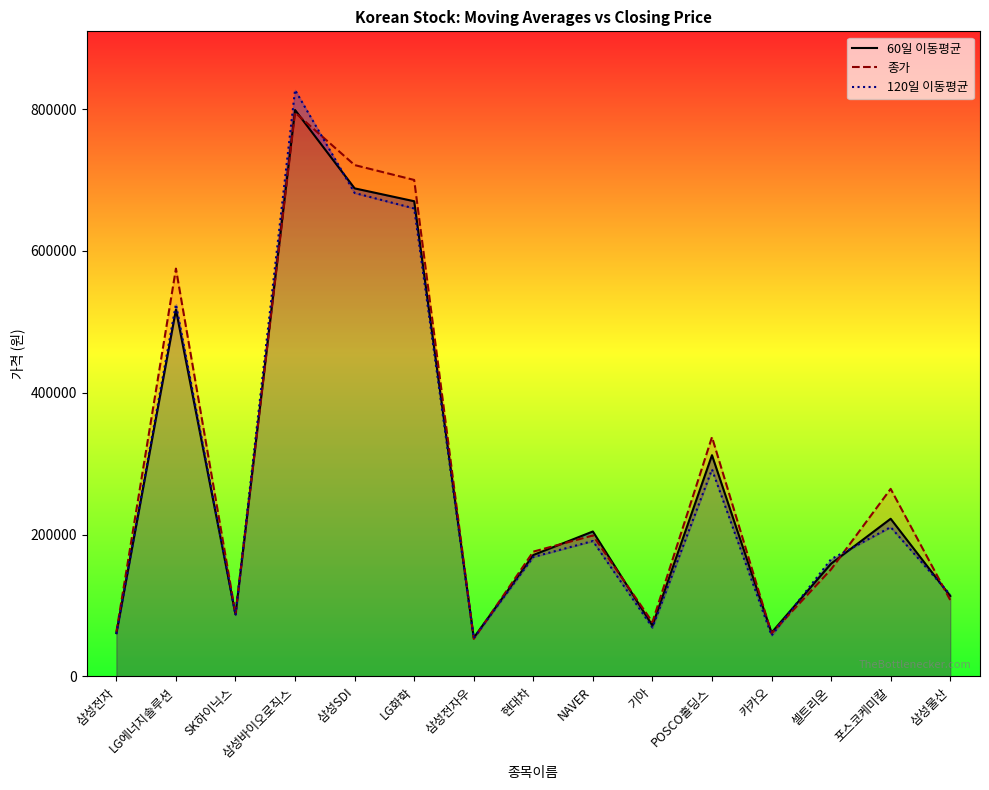

The value of 60일 이동평균 at 현대차 is 171258.3. True or false?

True